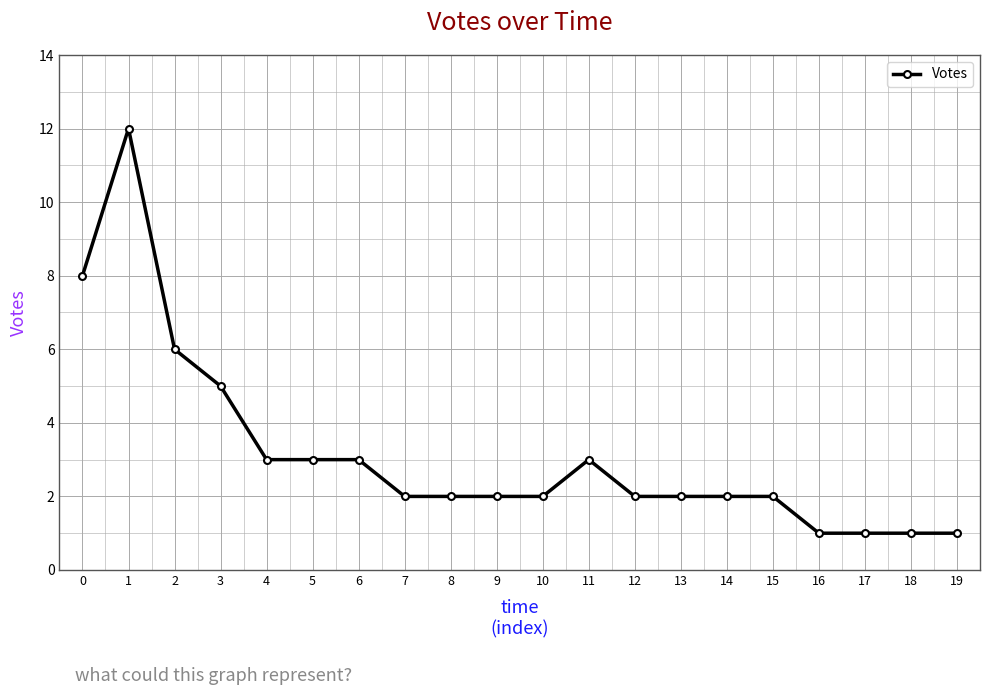

What is the value of the 20th point from the left?

1